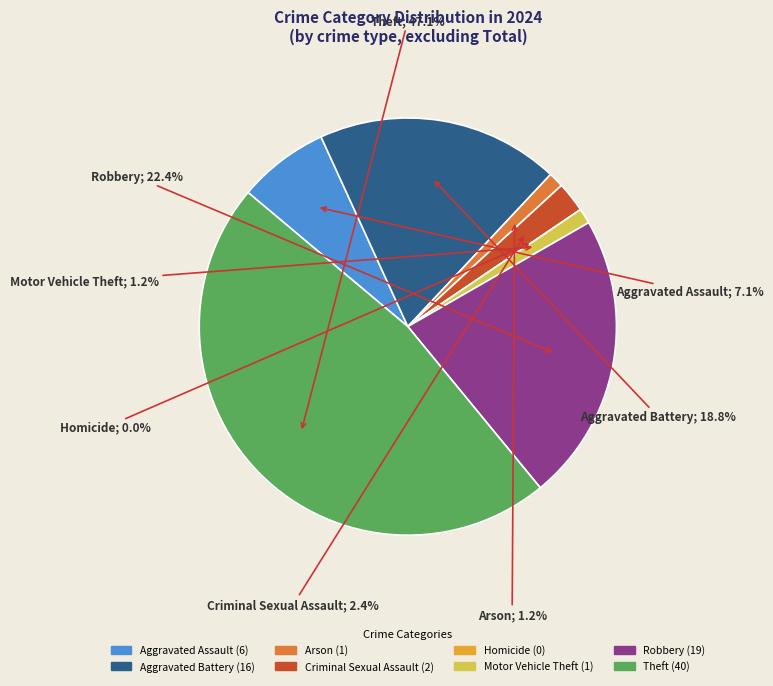

To the nearest percent, what portion does Arson represent?

1%